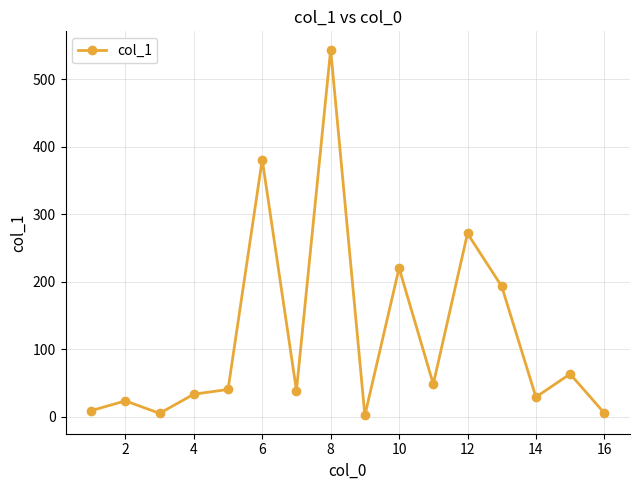

What is the average value?

119.2